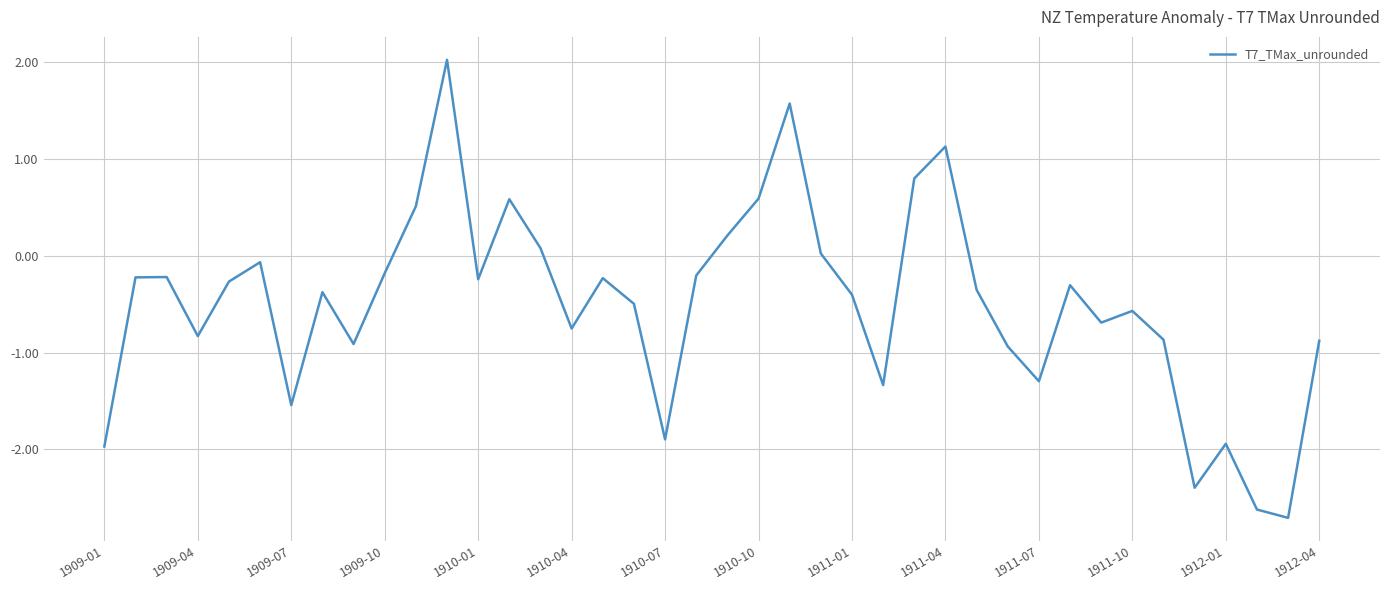

What is the difference between the maximum and minimum values?

4.7